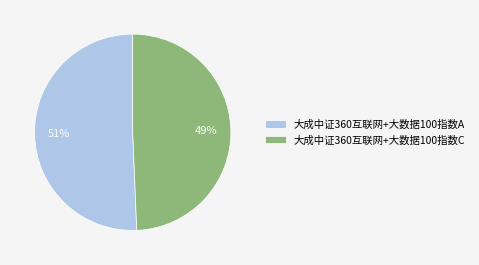

Which category accounts for the majority?

大成中证360互联网+大数据100指数A